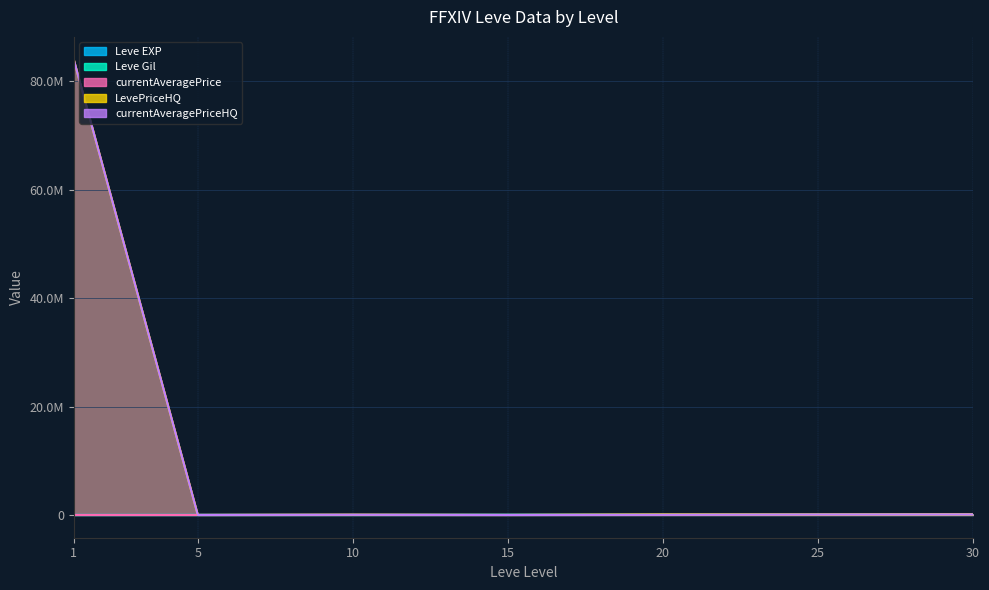

True or false: currentAveragePrice has a value of 1128.3 at 5.

False